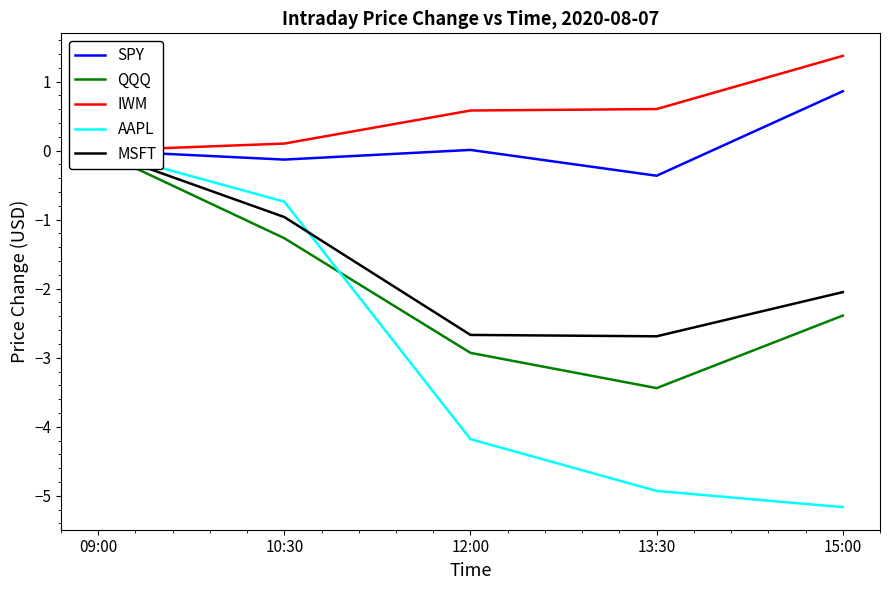

Which category has the lowest value in the SPY series?

13:30